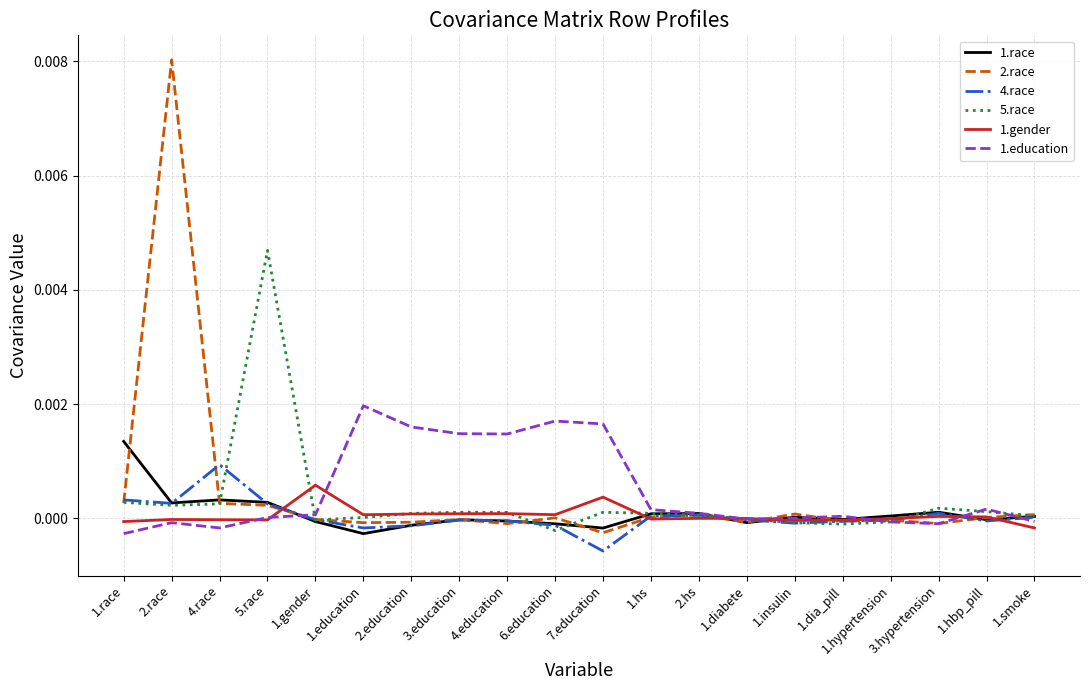

Is it true that 5.race equals 0.0 at 2.education?

True